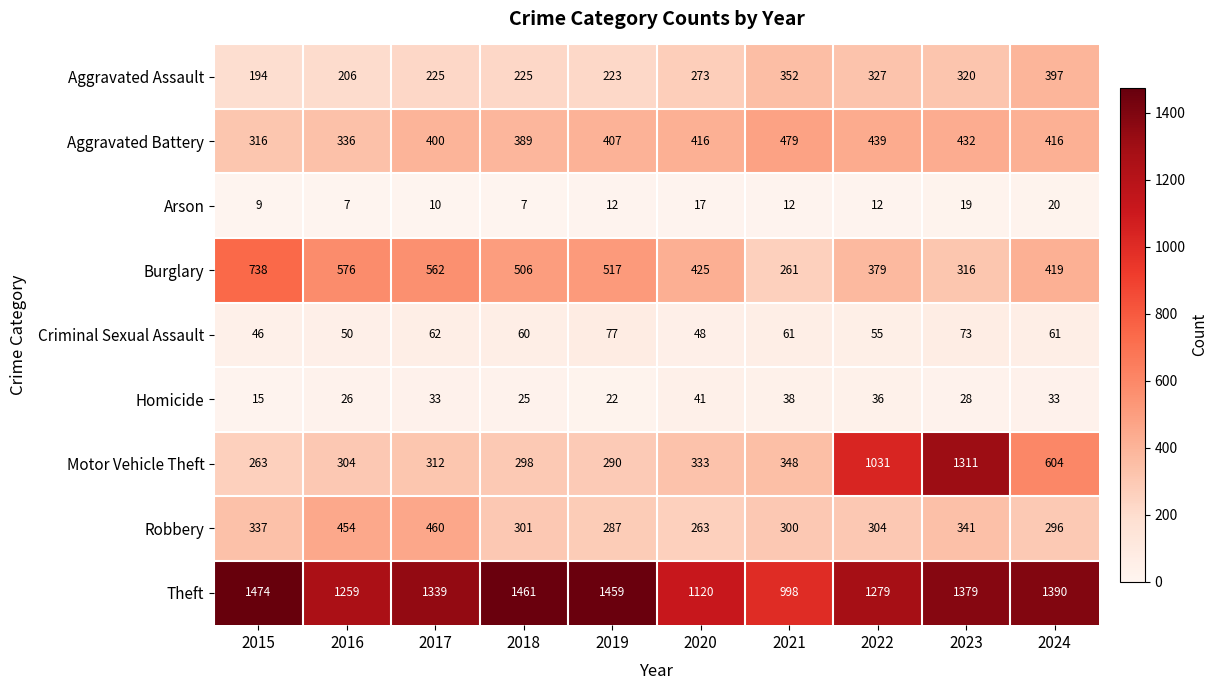

What is the maximum value shown in the chart?

1474